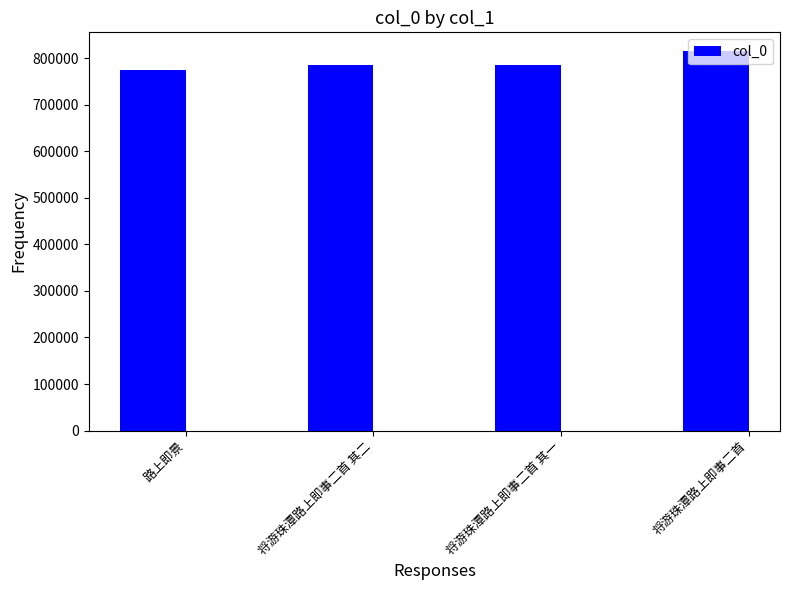

What is the label of the 1st bar from the right?

将游珠潭路上即事二首